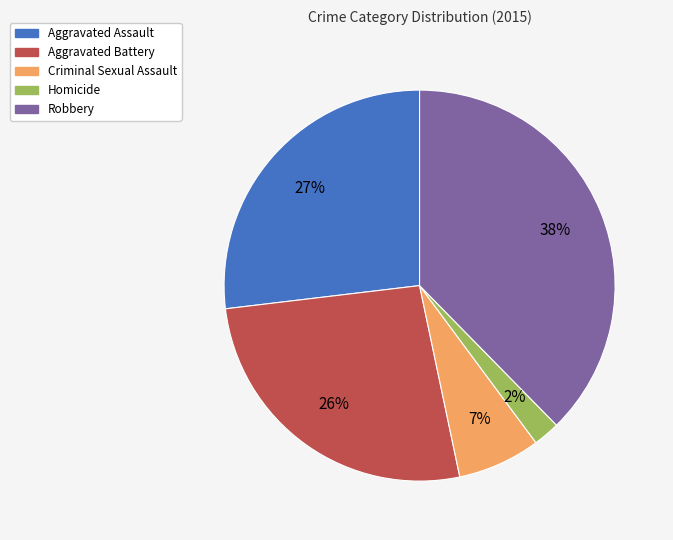

Combined, do Criminal Sexual Assault and Homicide account for over 50%?

No